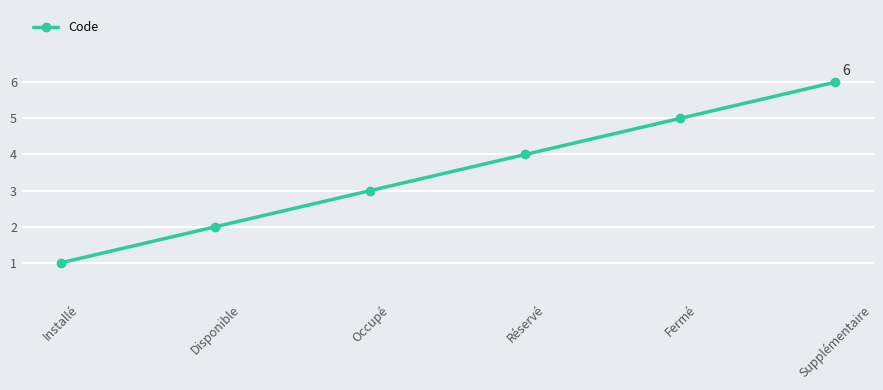

Which has a higher value, Disponible or Supplémentaire?

Supplémentaire